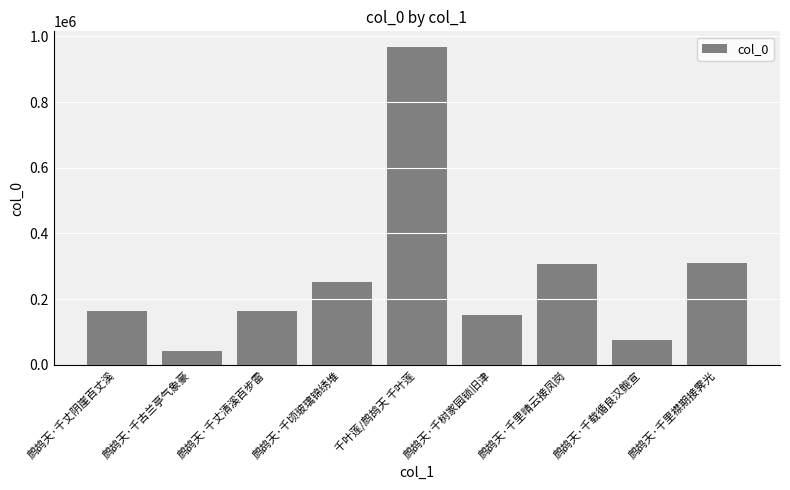

What is the sum of all values?

2433331